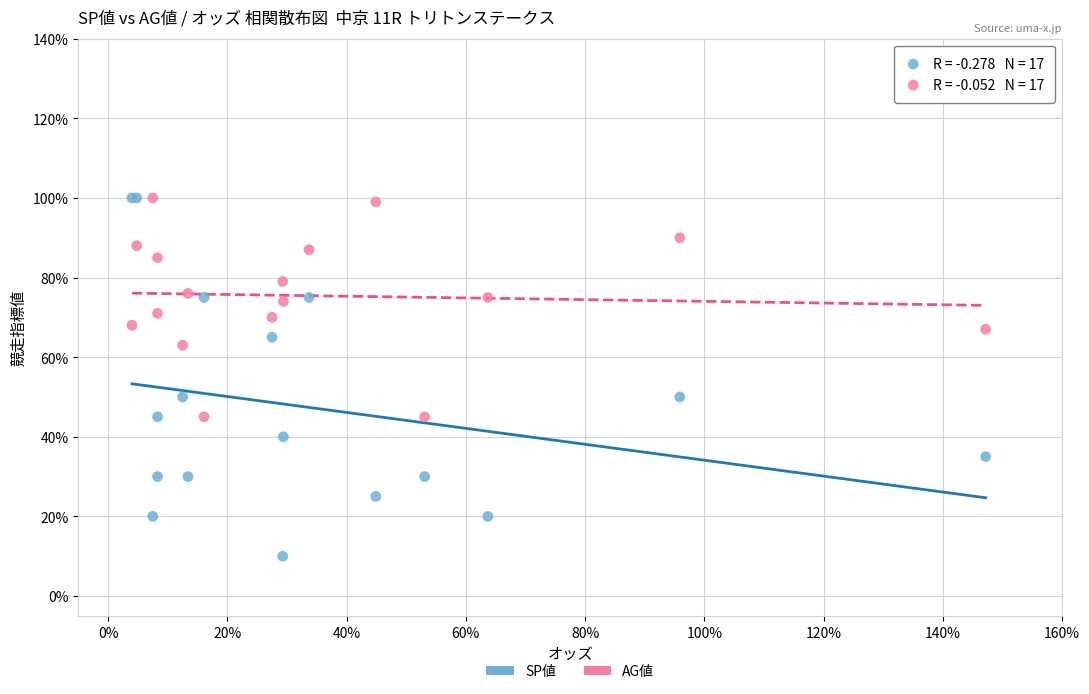

What are all the series names shown in the legend?

SP値, AG値